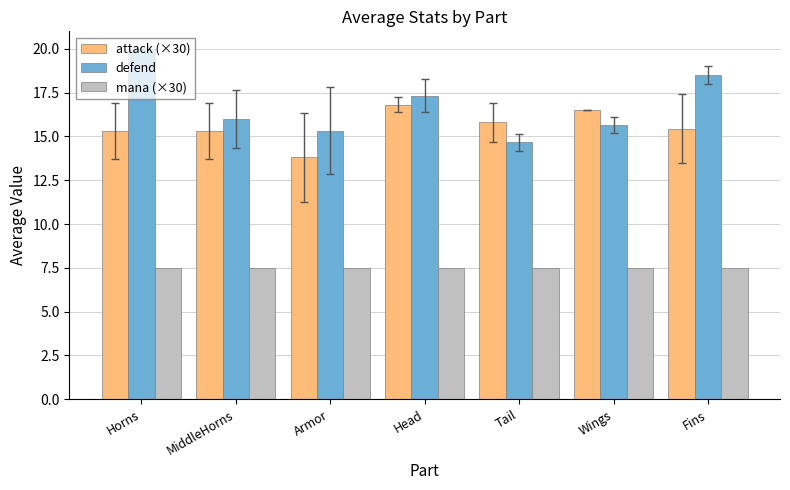

How many data points in defend are less than 16?

3